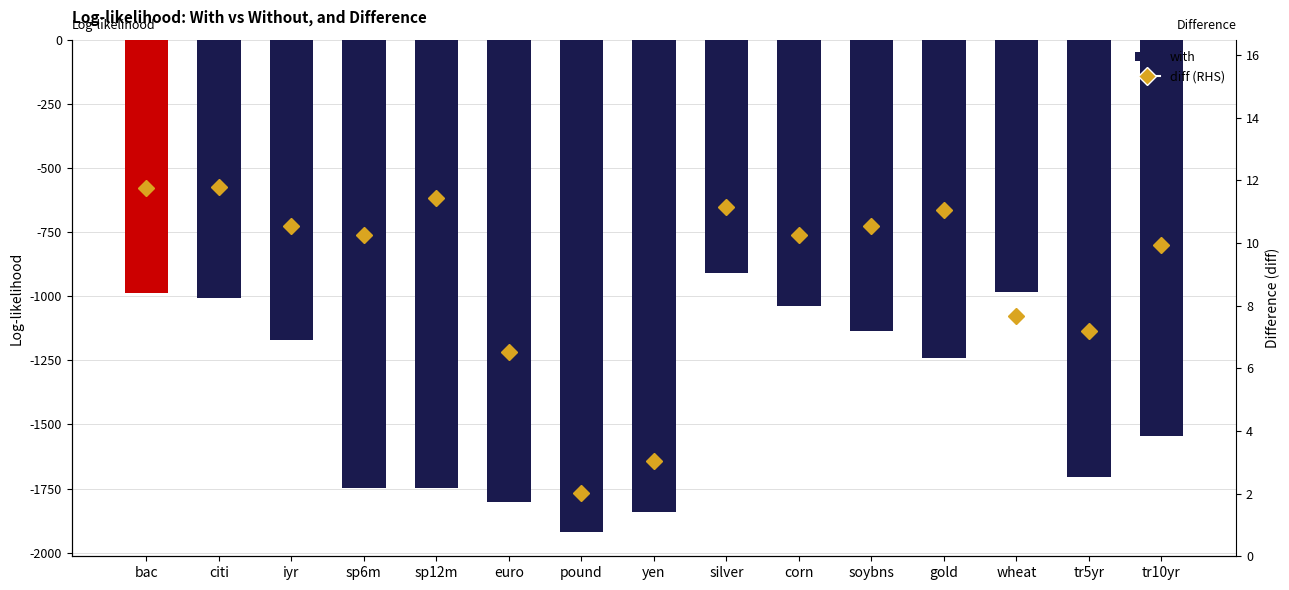

Are the bars horizontal?

No